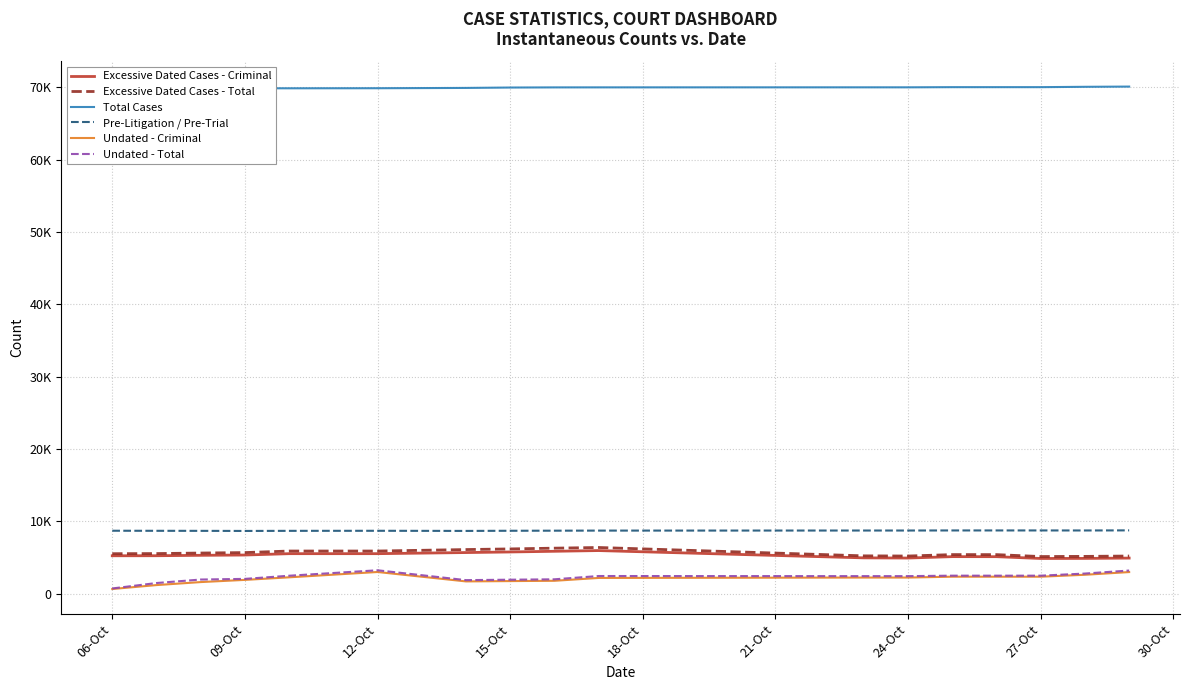

Which series has the largest total across all categories?

Total Cases